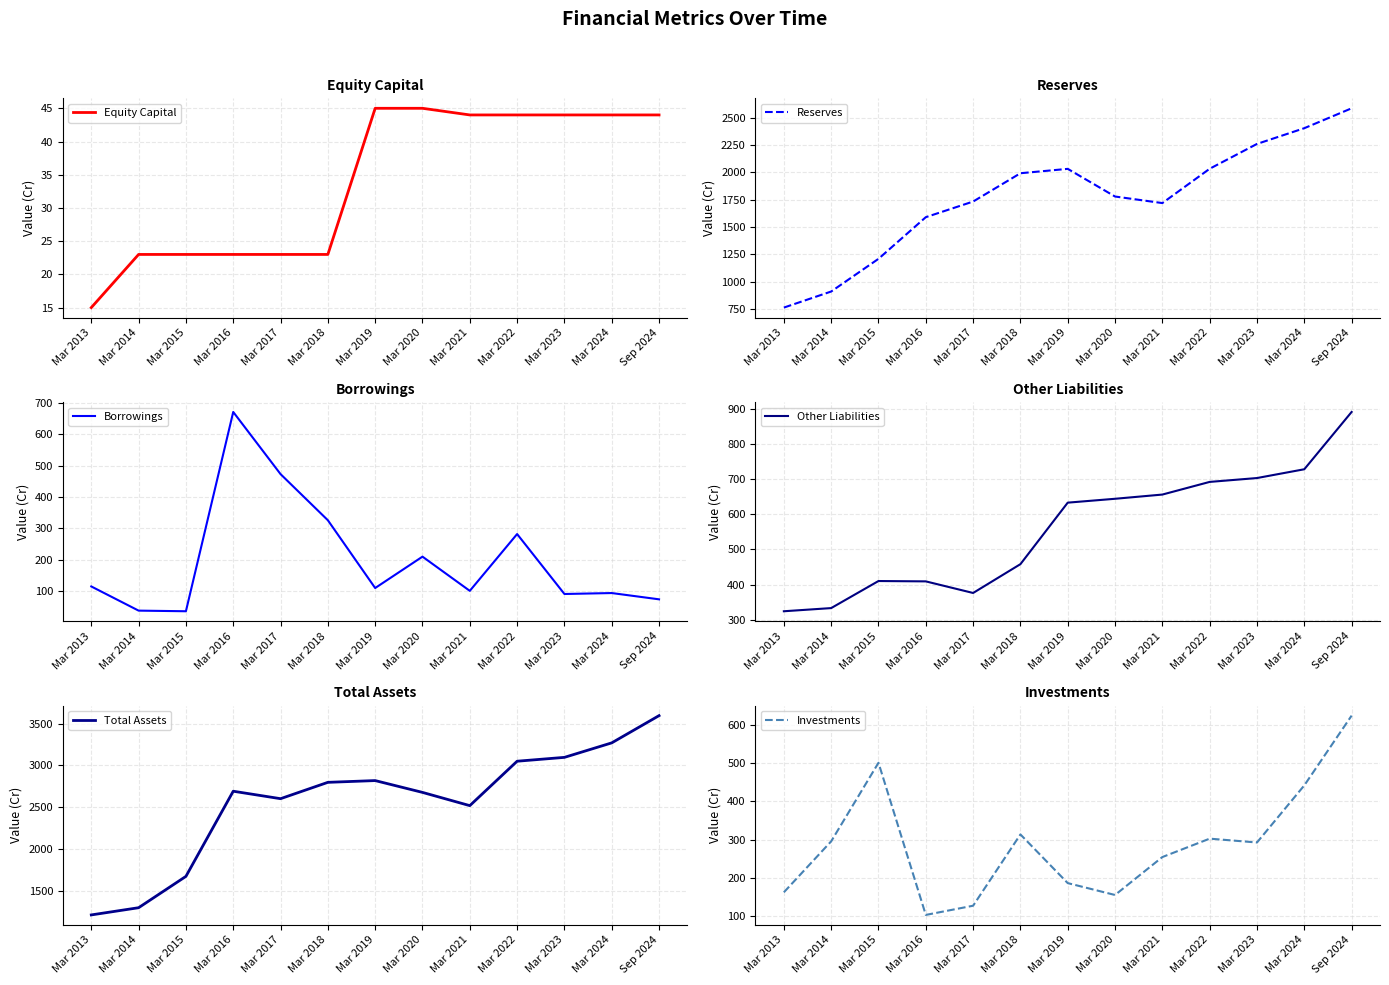

Does the chart have visible grid lines?

Yes